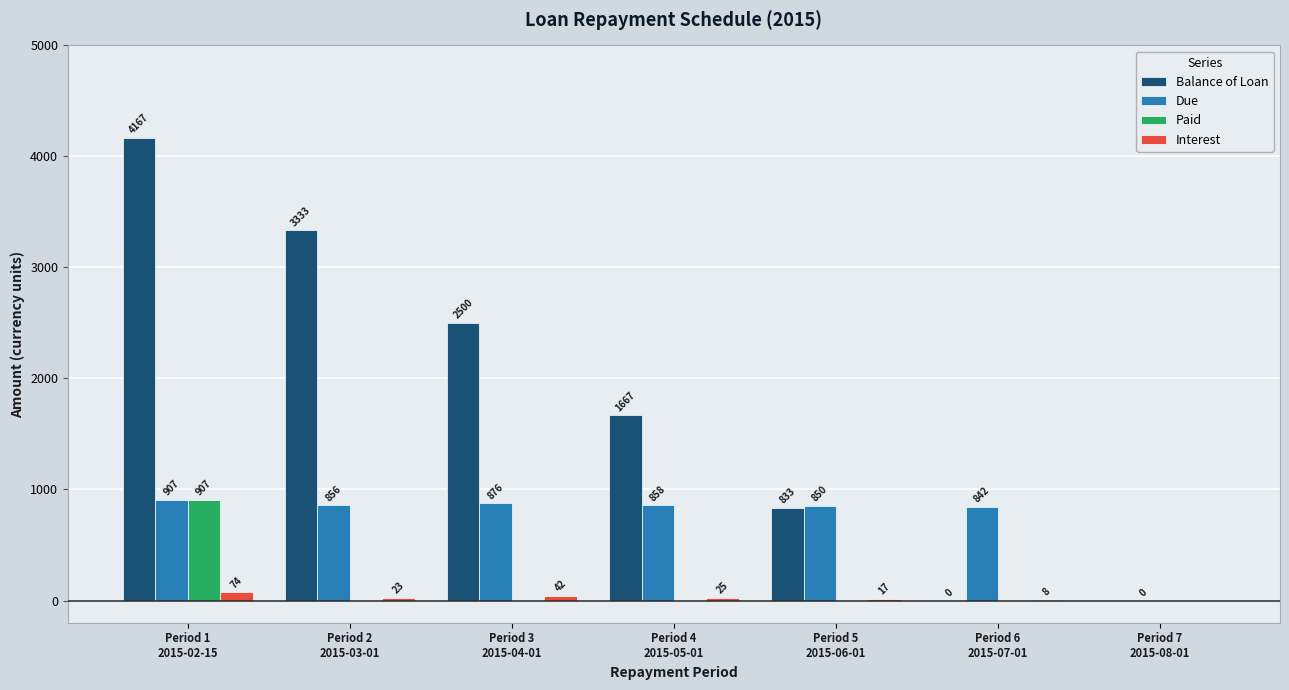

Between Period 2
2015-03-01 and Period 3
2015-04-01, which series saw the biggest shift?

Balance of Loan